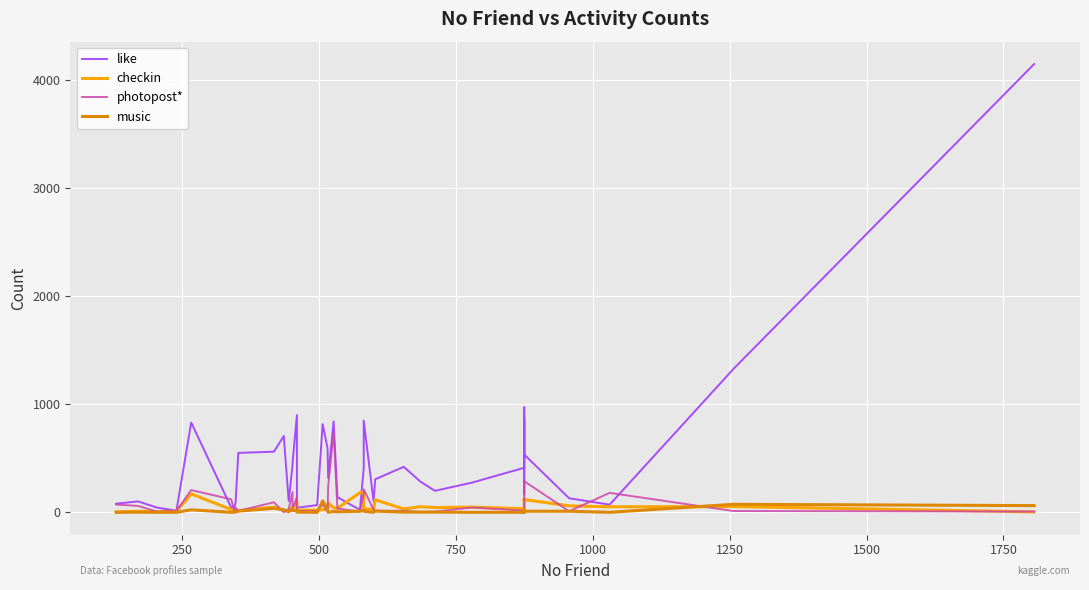

Read the music value at 22.

10